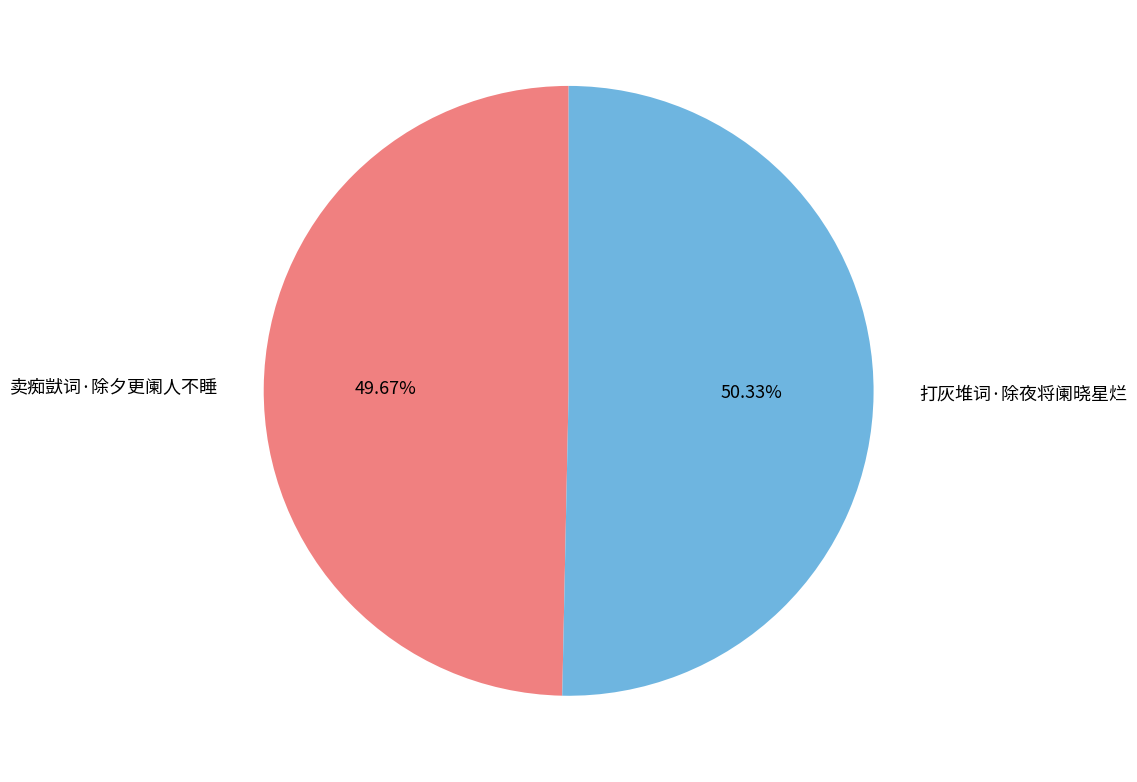

Which category has the smallest portion of the pie?

卖痴獃词·除夕更阑人不睡